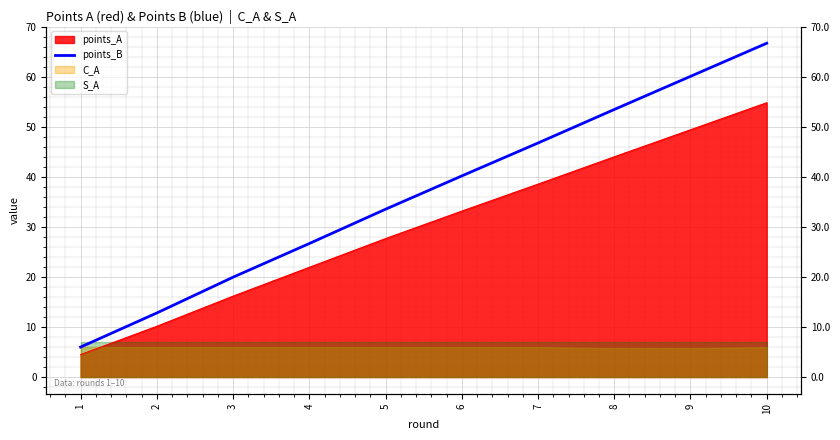

Where does the data first go above 40?

6